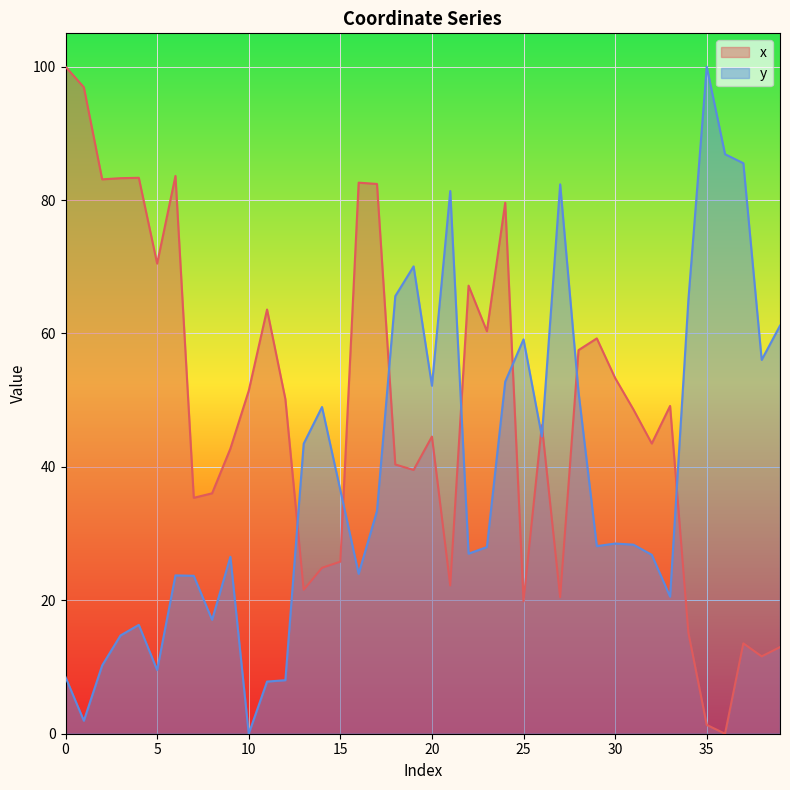

The value of x at 37 is 9.1. True or false?

False